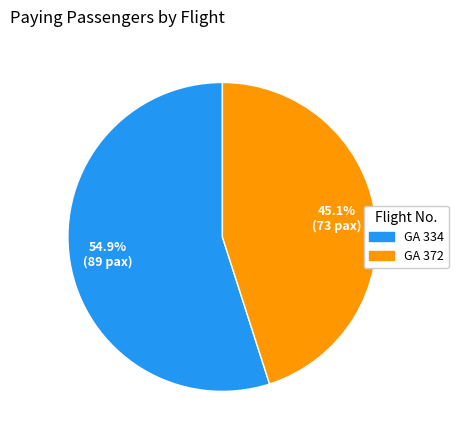

Between GA 372 and GA 334, which is larger?

GA 334